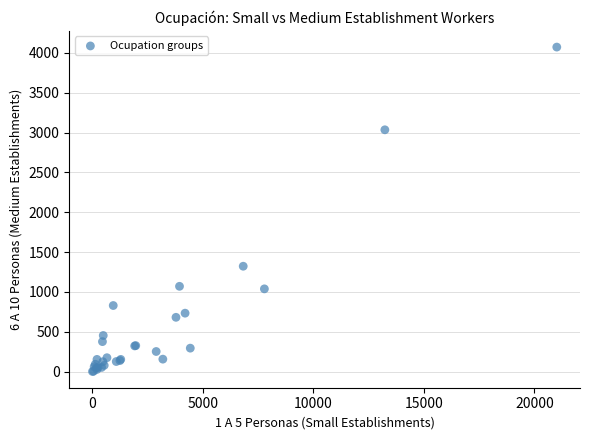

What Y value in the scatter plot is closest to 2036?

1322